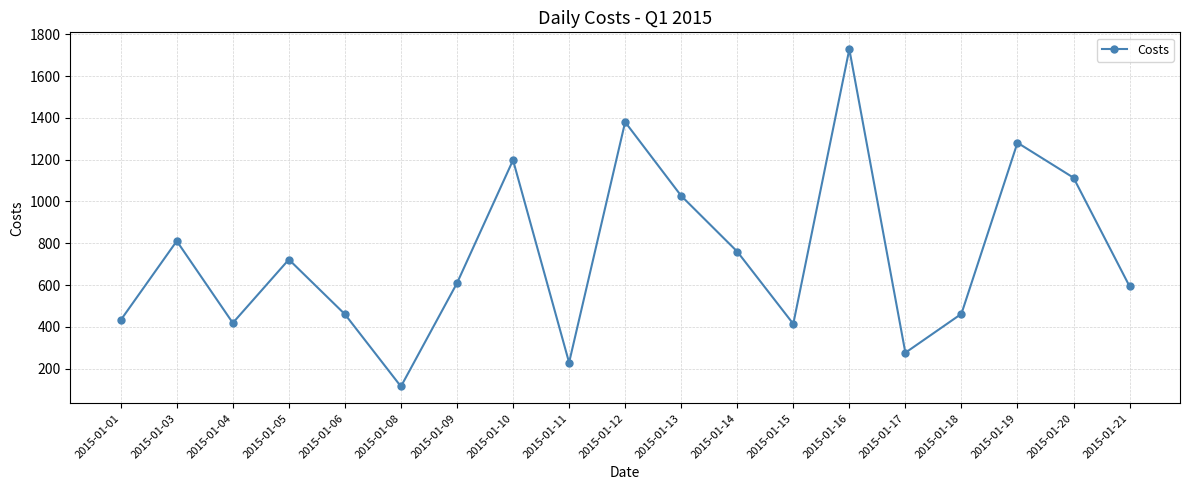

What is the change in value from 2015-01-03 to 2015-01-20?

+303.0